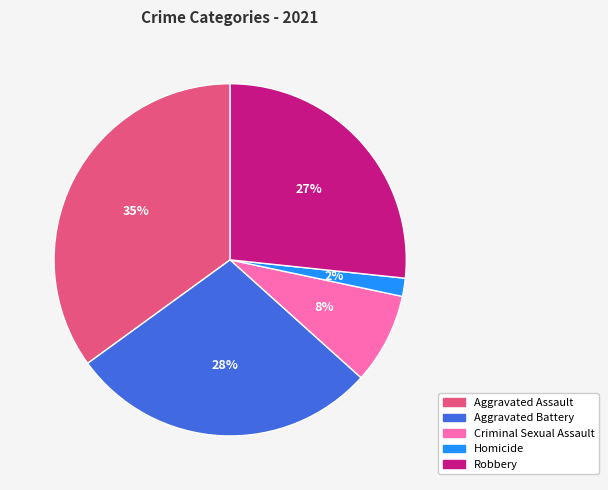

Which category has the biggest portion of the pie?

Aggravated Assault